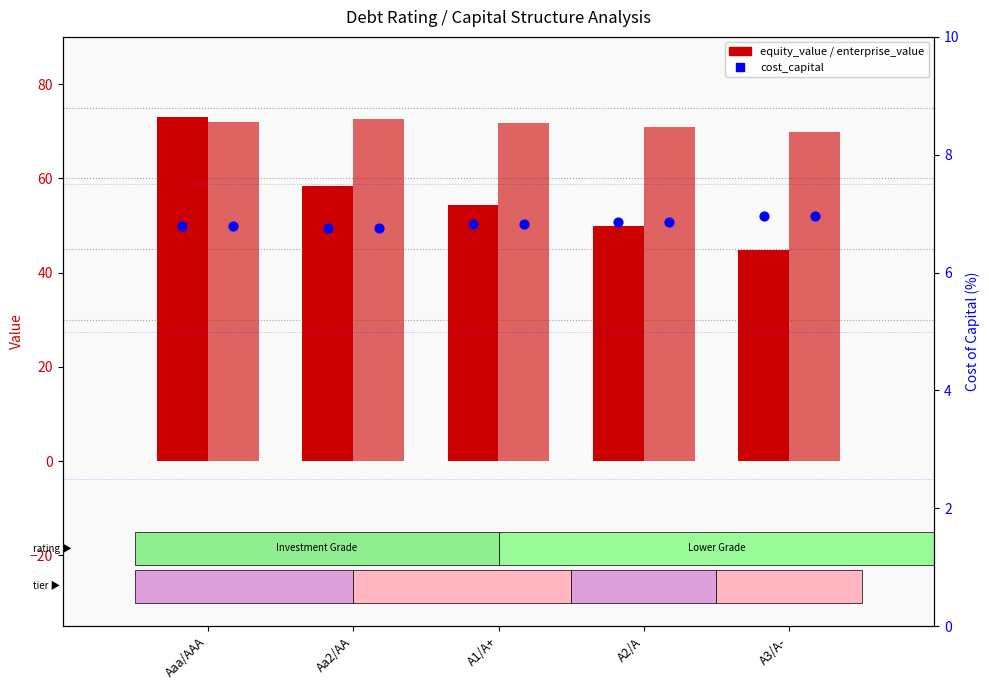

At how many categories does at least one series exceed 37?

5